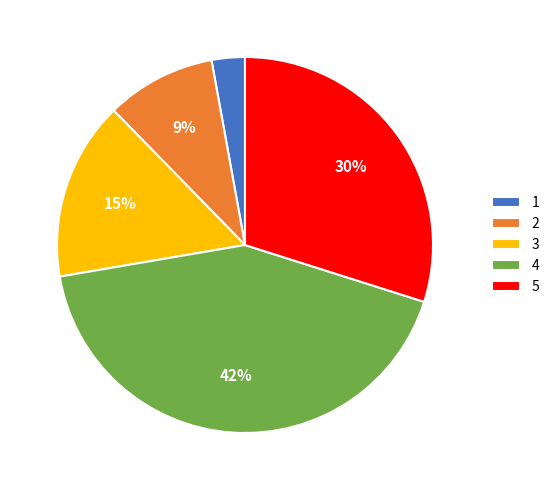

To the nearest percent, what is the average slice percentage?

20%